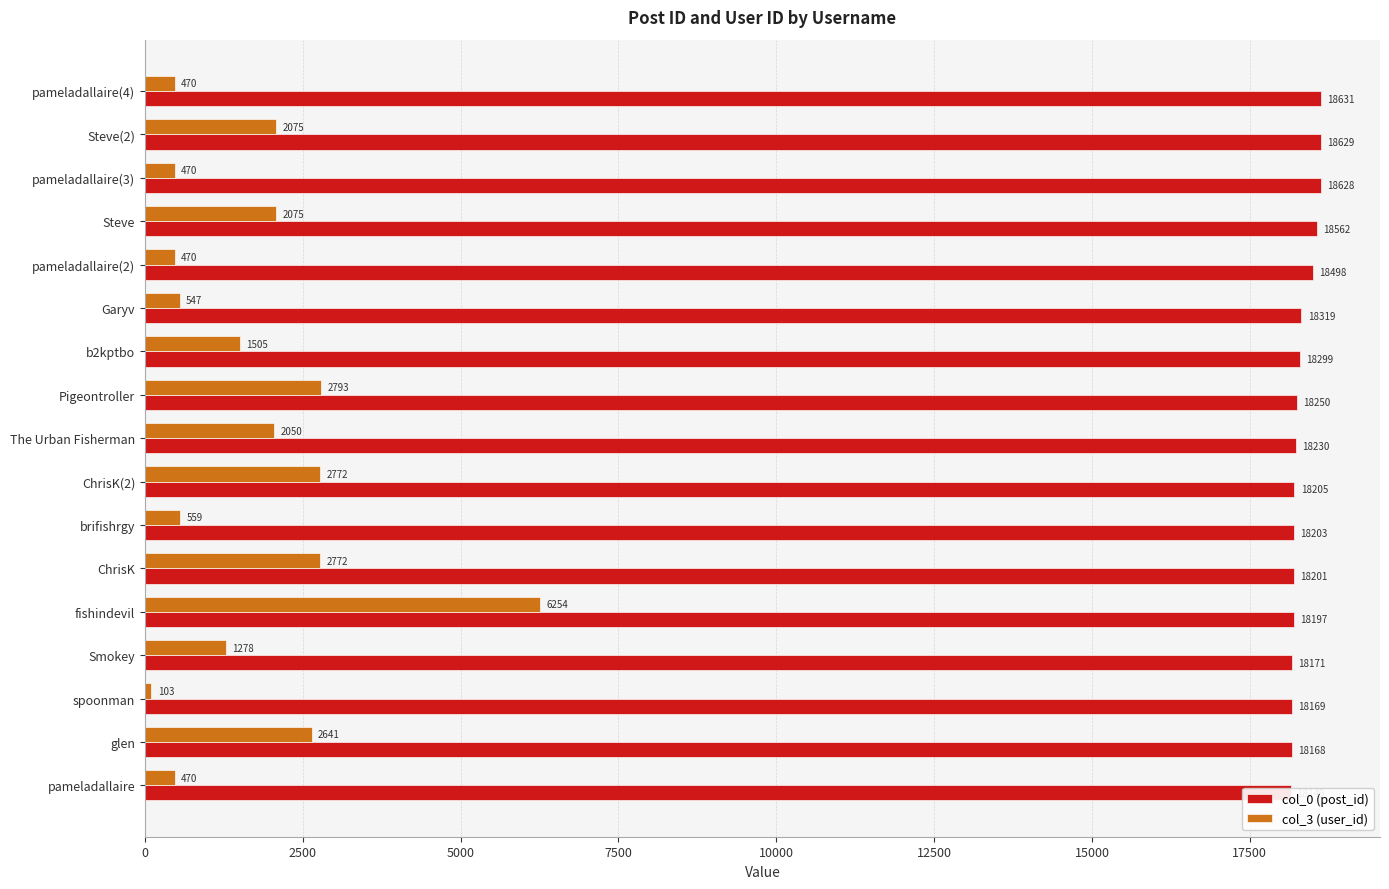

What is the difference between the maximum and minimum values in the col_0 (post_id) series?

482